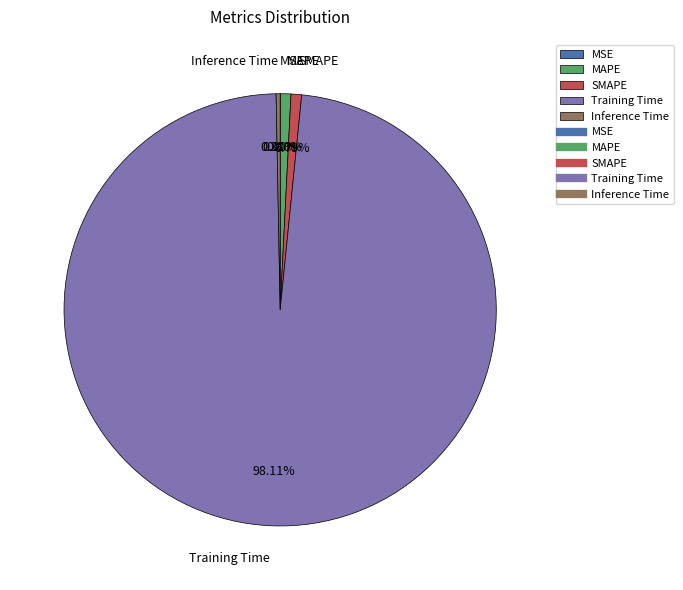

Which slice is the largest?

Training Time